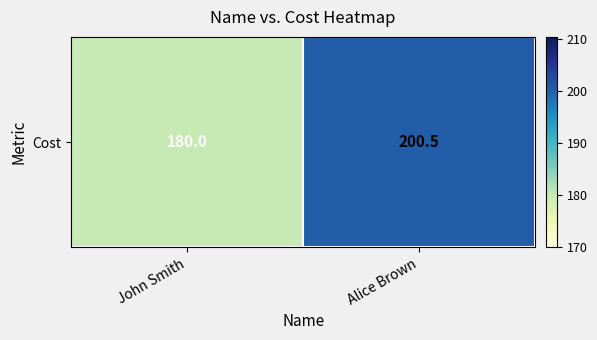

Where is the data nearest to the value 190?

John Smith